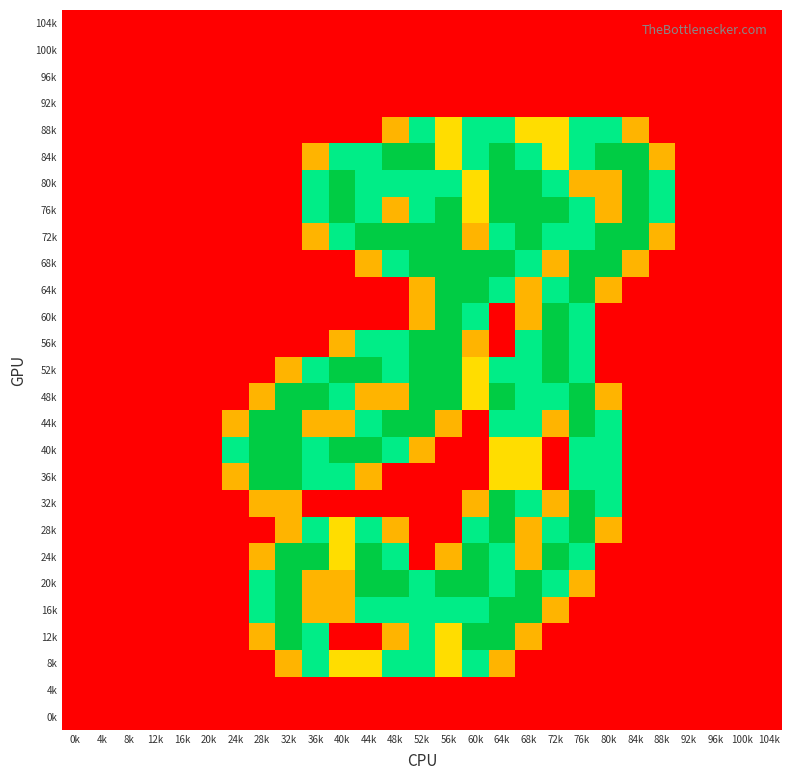

At 76k, list the series in order from smallest to largest.

104k, 100k, 96k, 92k, 16k, 12k, 8k, 4k, 0k, 80k, 20k, 88k, 84k, 76k, 72k, 60k, 56k, 52k, 40k, 36k, 24k, 68k, 64k, 48k, 44k, 32k, 28k